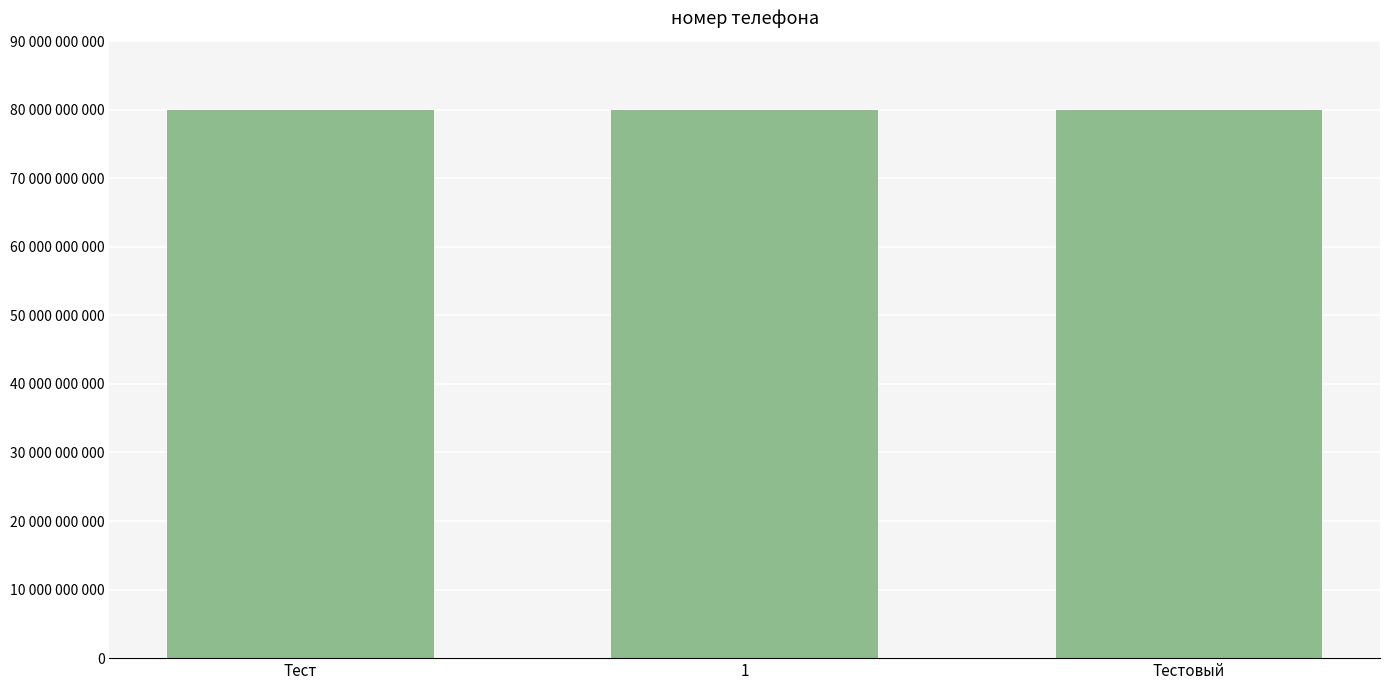

What position from the left is Тестовый?

3